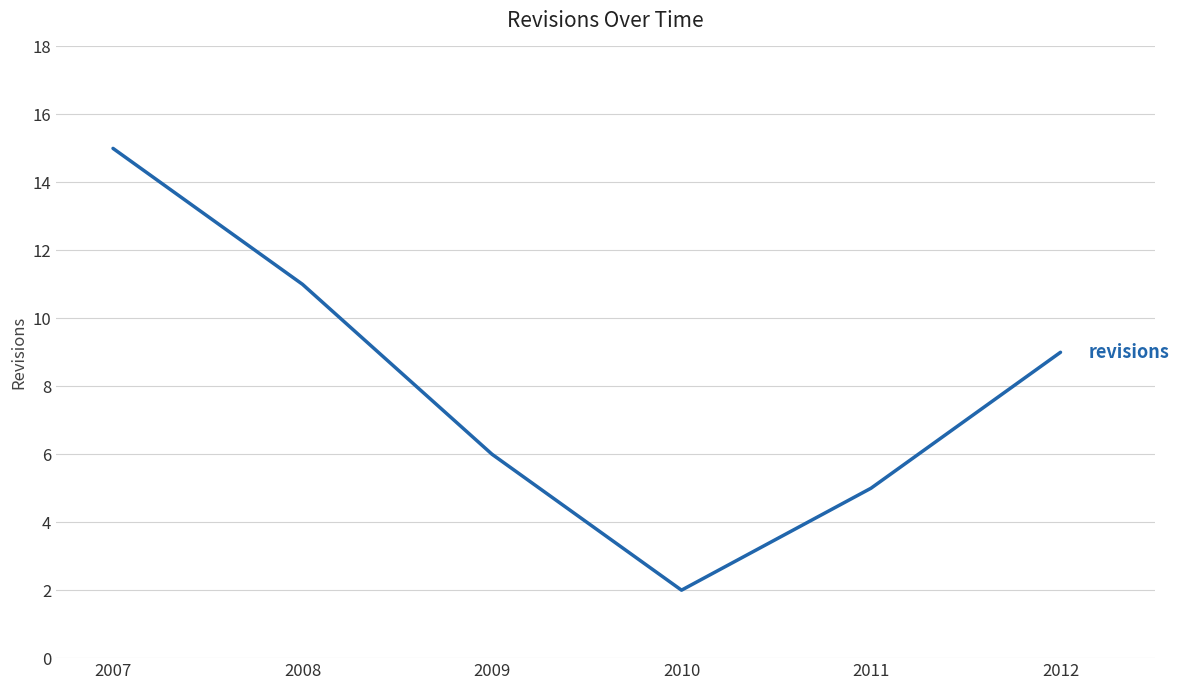

What is the sum of the values at 2012 and 2009?

15